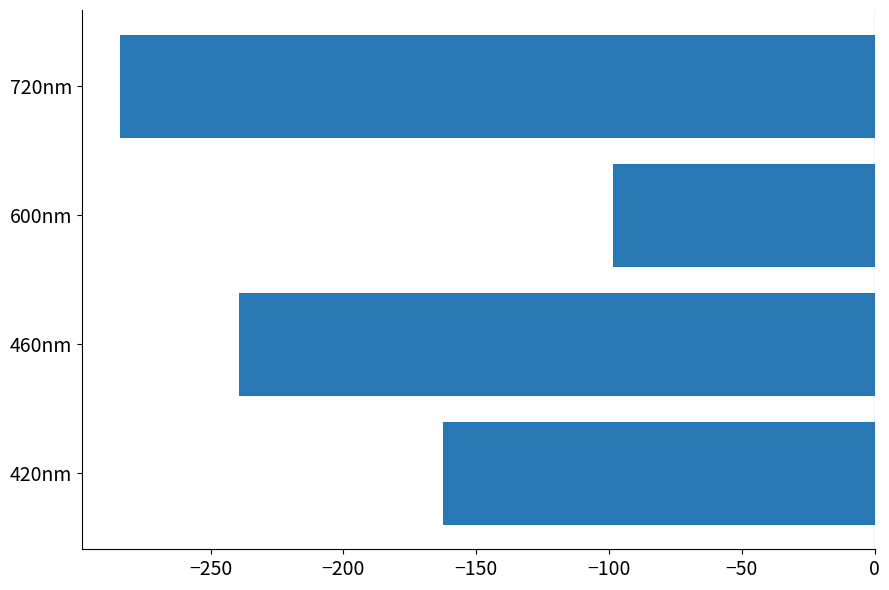

Is it true that the value at 420nm is -162.3?

True